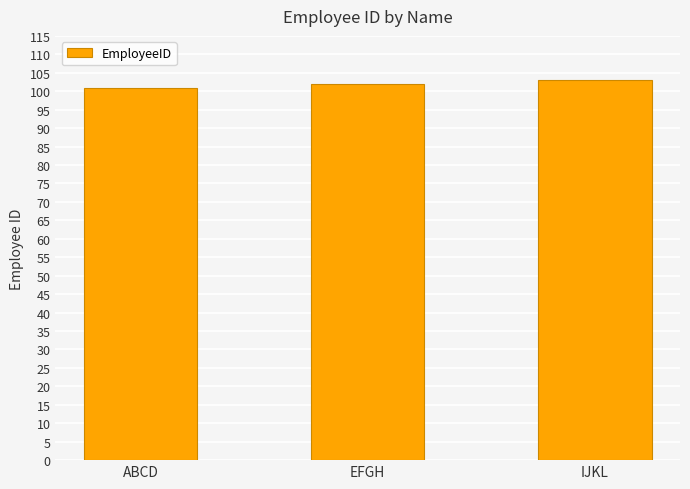

What position from the right is EFGH?

2